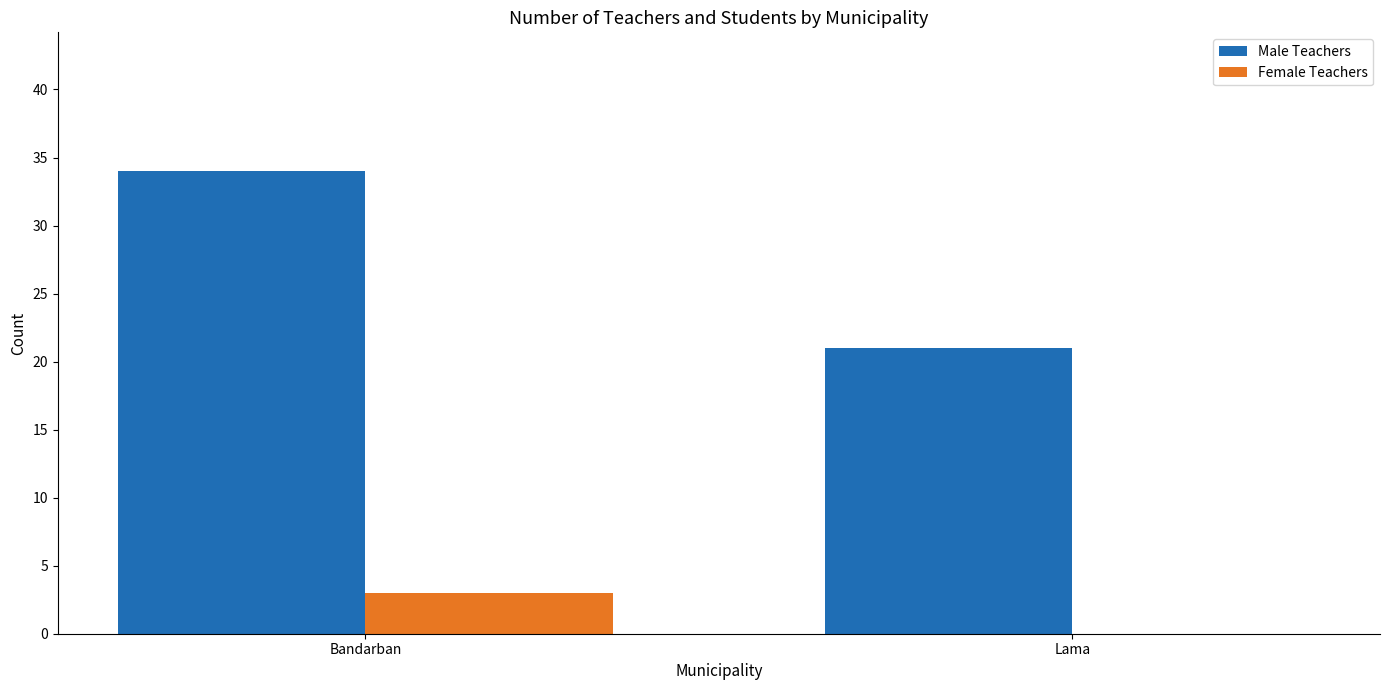

What is the sum of the Female Teachers values at Bandarban and Lama?

3